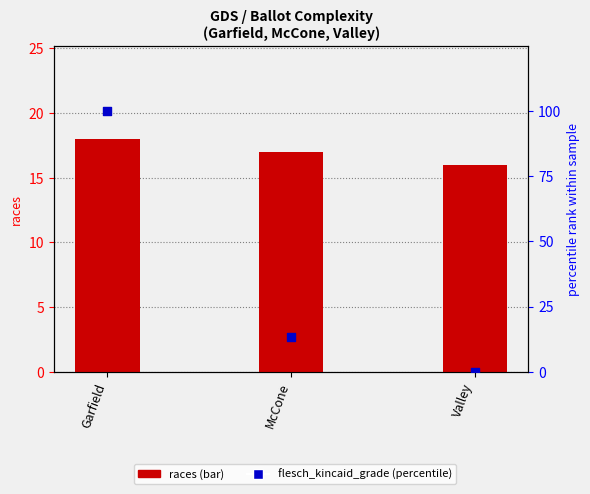

Which series contains the lowest Y value?

flesch_kincaid_grade (percentile)